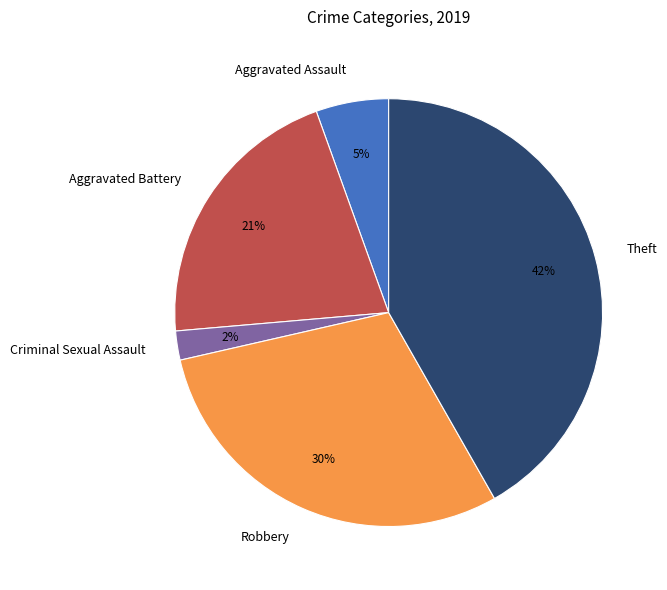

Does Robbery account for over 50% of the chart?

No